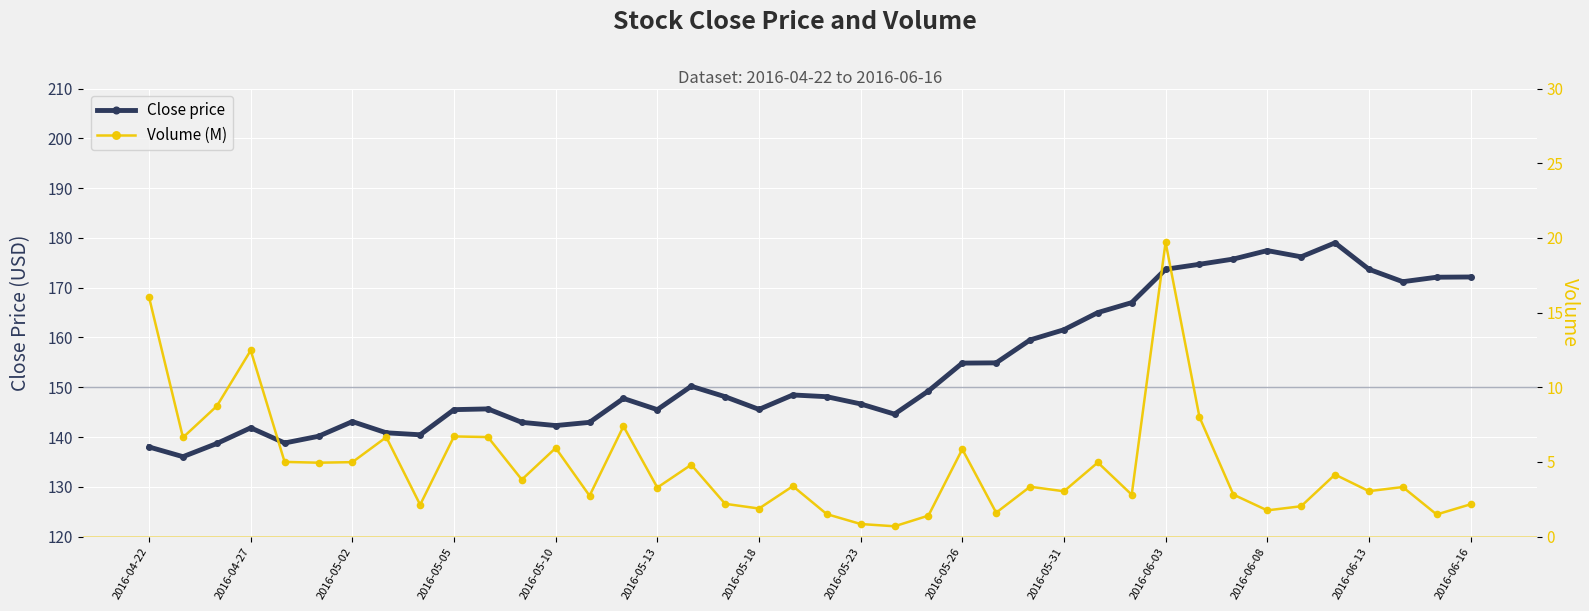

True or false: Close price has a value of 31.0 at 2016-05-10.

False